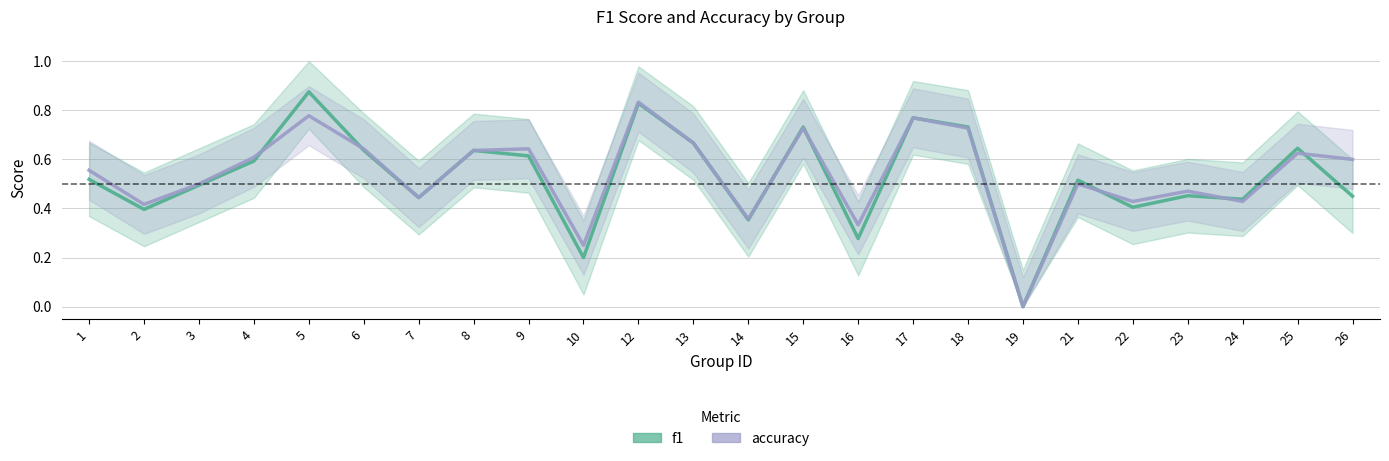

At which category does f1 reach its first local peak?

5